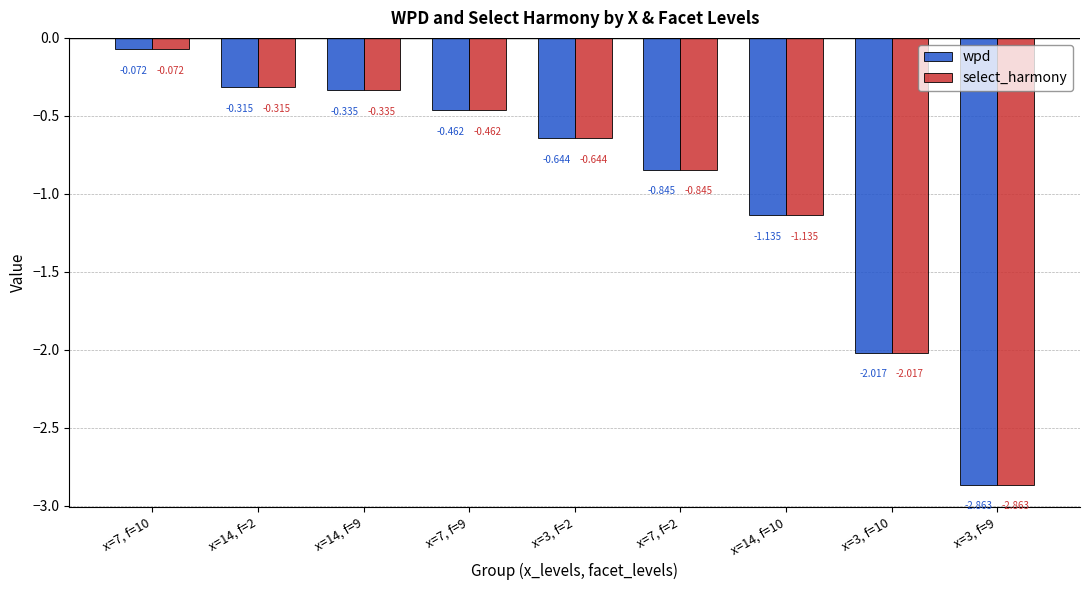

At how many categories does at least one series exceed -2?

7